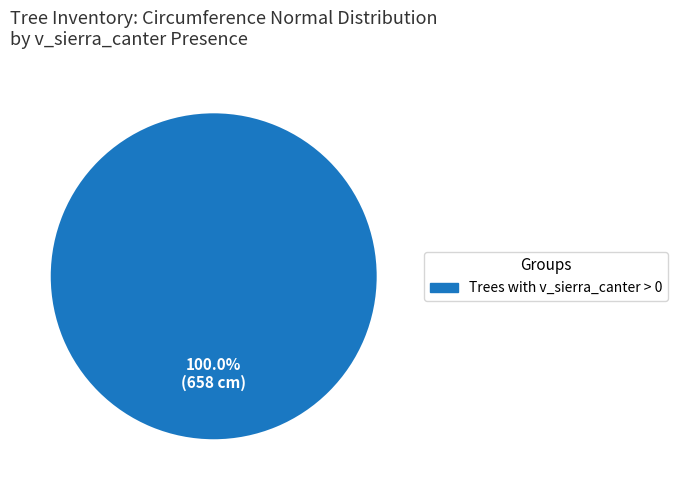

Is there a majority slice in this chart?

Yes